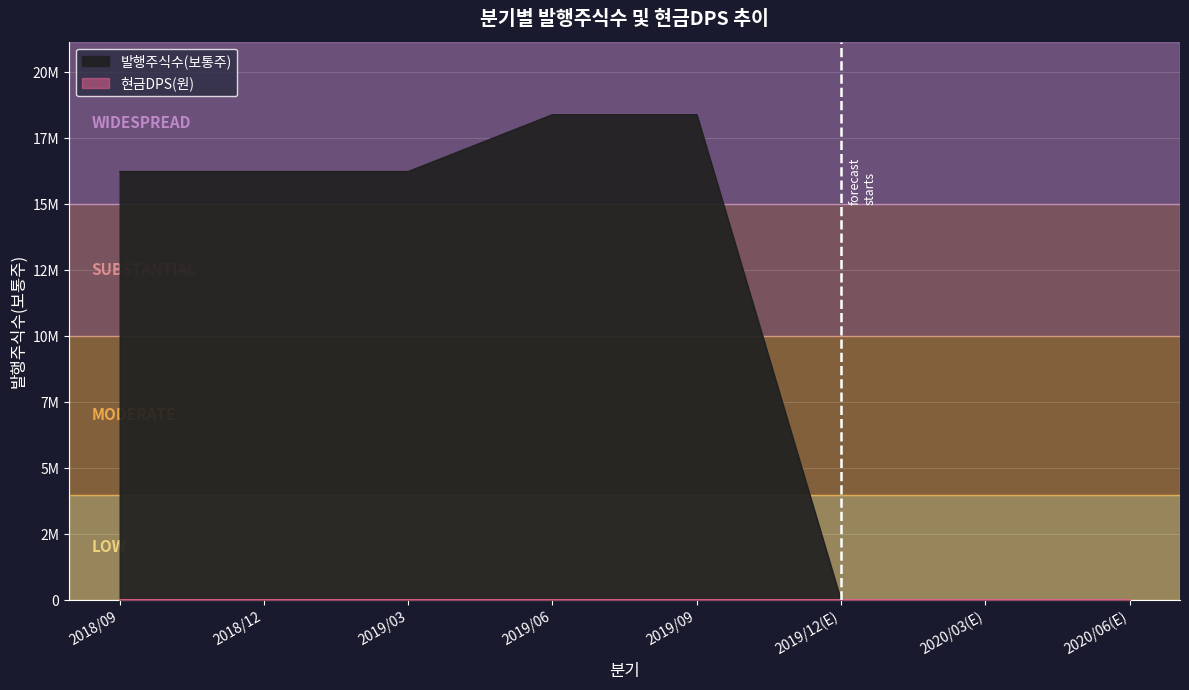

The chart shows a value of -9112990 at 2020/06(E). True or false?

False